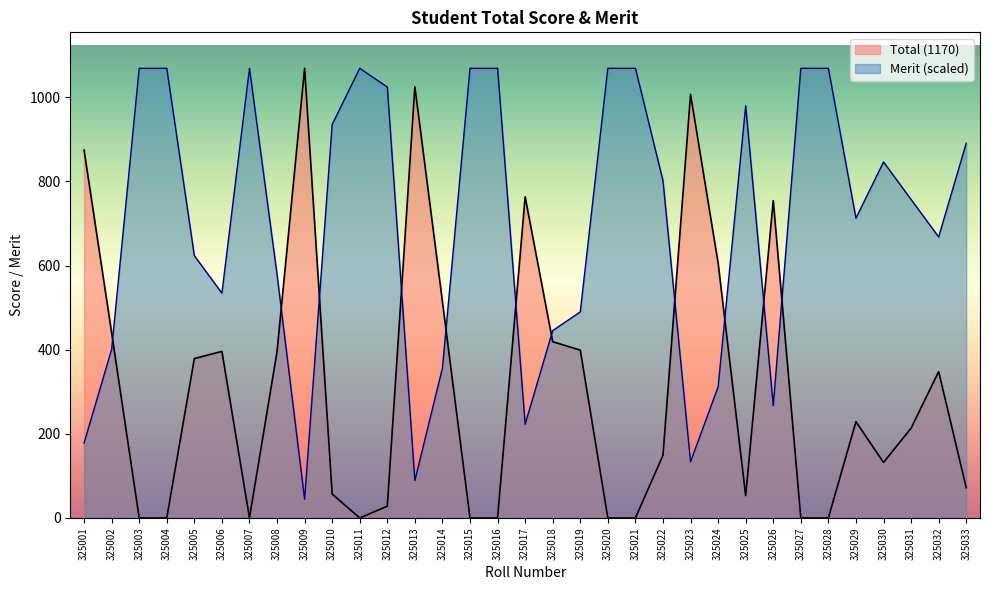

The value of Total (1170) at 325014 is 514.0. True or false?

True